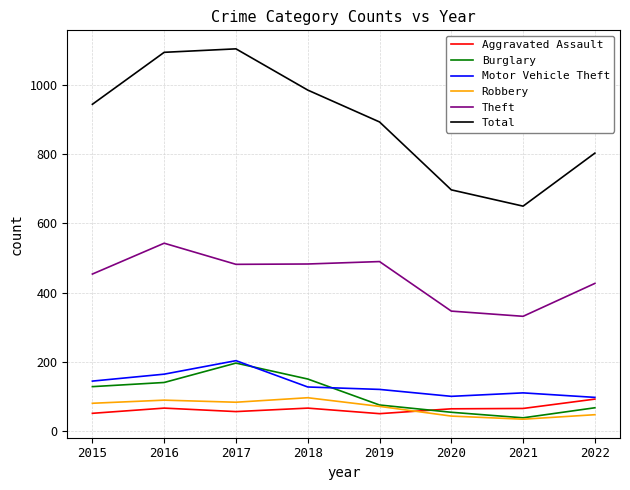

The Burglary series shows 121 at 2022. True or false?

False